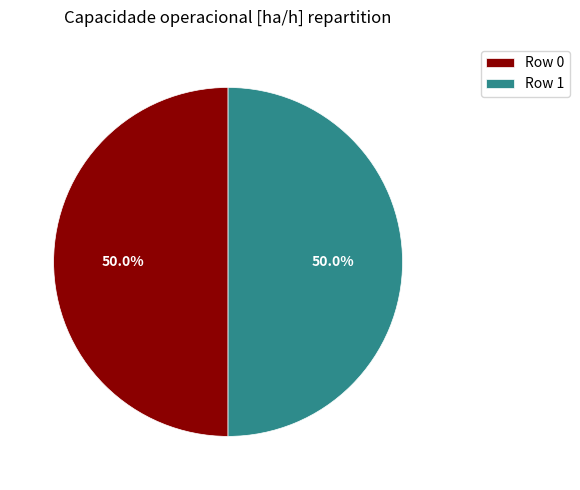

What is the ratio of the value at Row 1 to the value at Row 0?

1.0